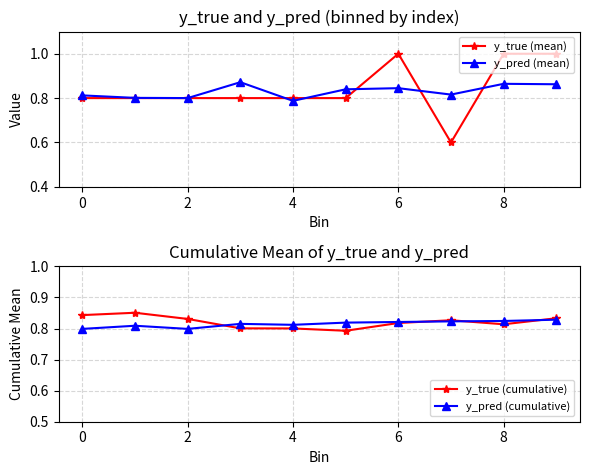

Is it true that y_pred (cumulative) equals 1.1 at 4?

False